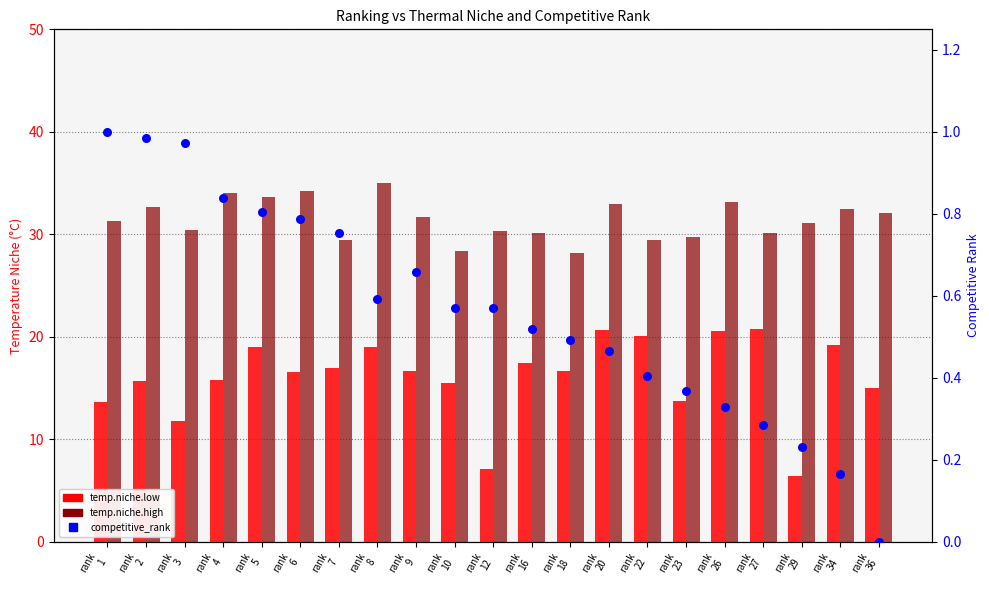

At how many categories does at least one series exceed 23?

21